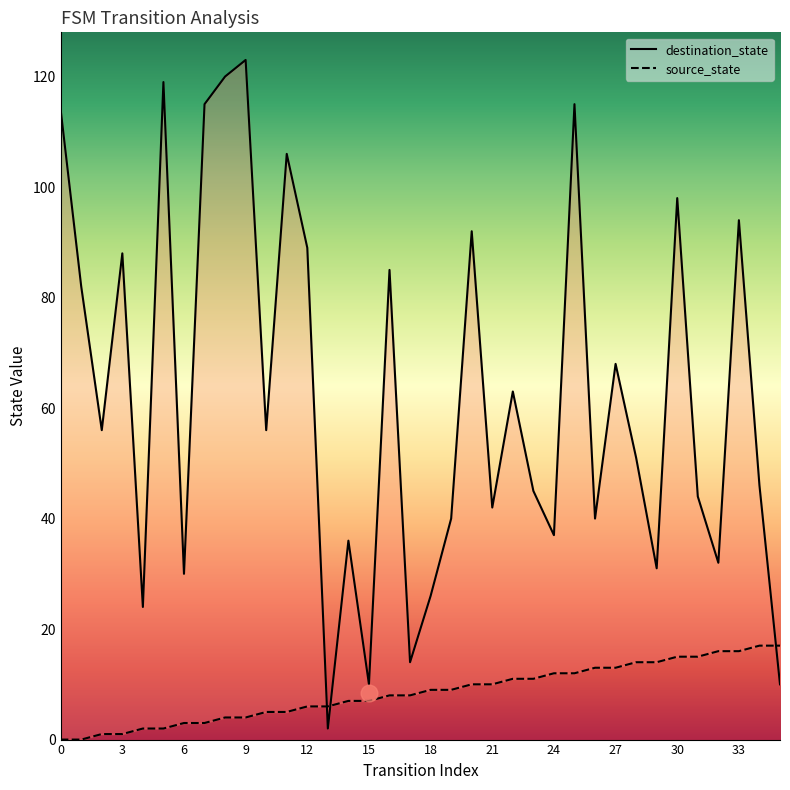

What is the maximum value for source_state?

17